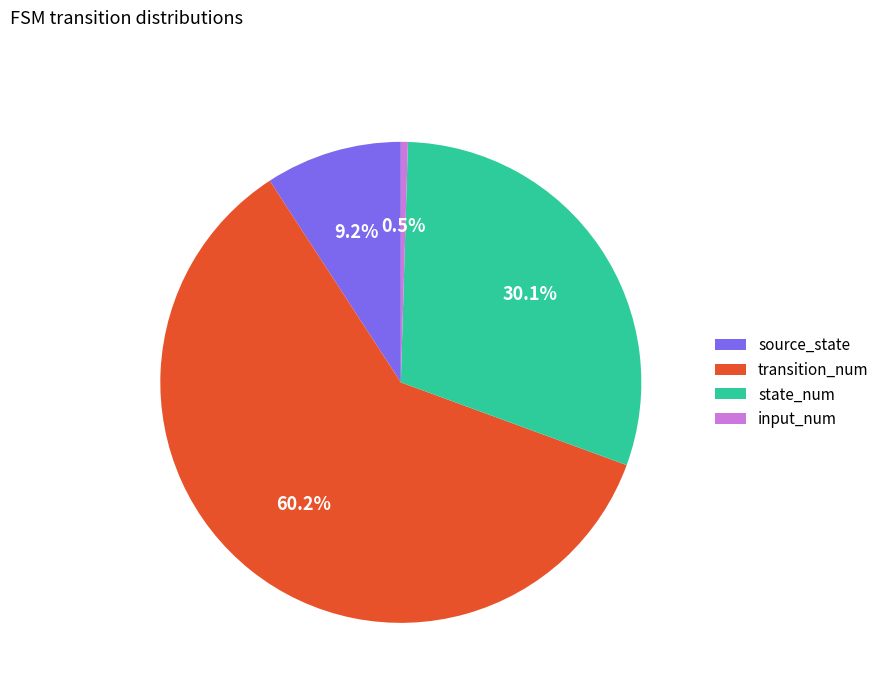

Approximately how many times larger is the value at source_state compared to state_num?

0.3